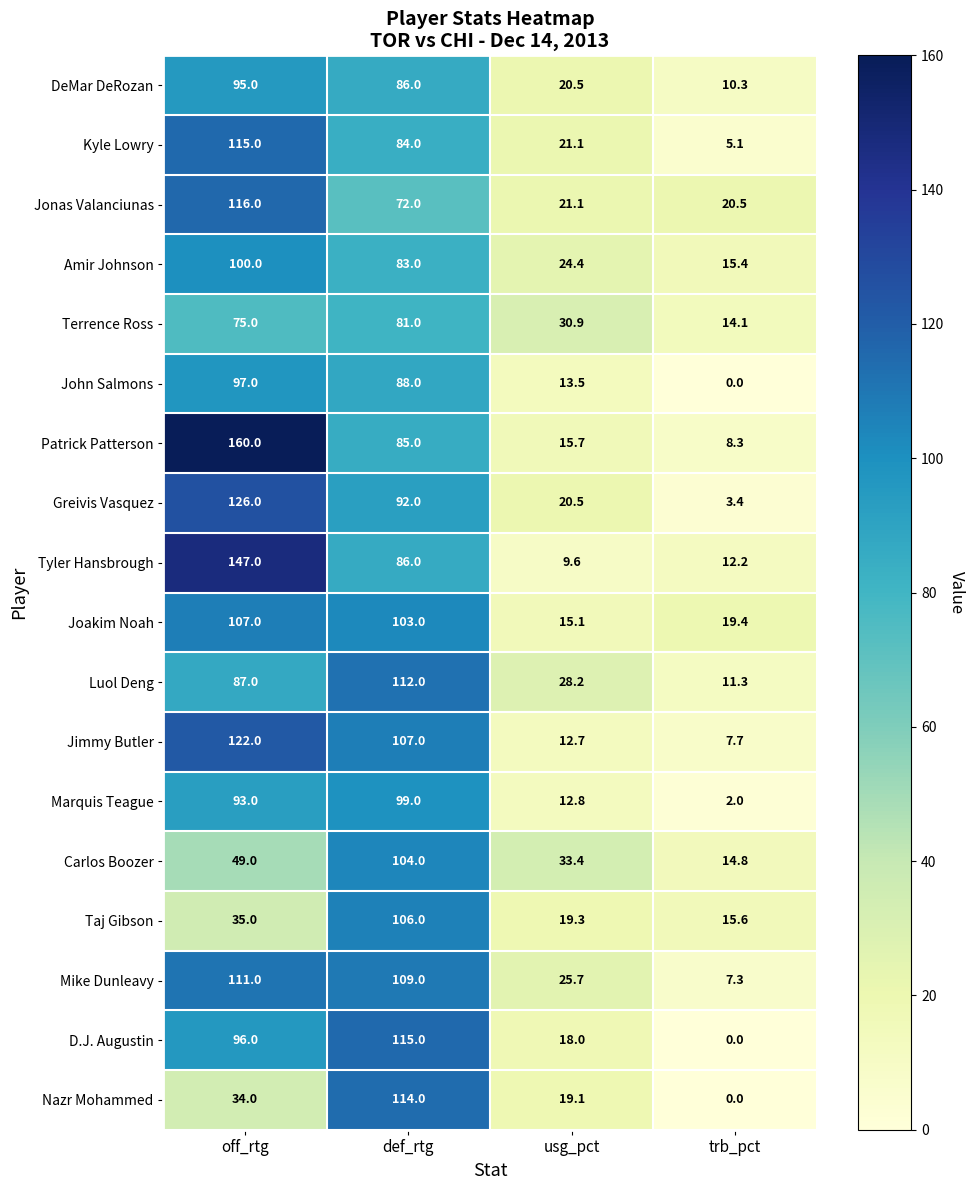

What is the sum of the DeMar DeRozan values at def_rtg and usg_pct?

106.5